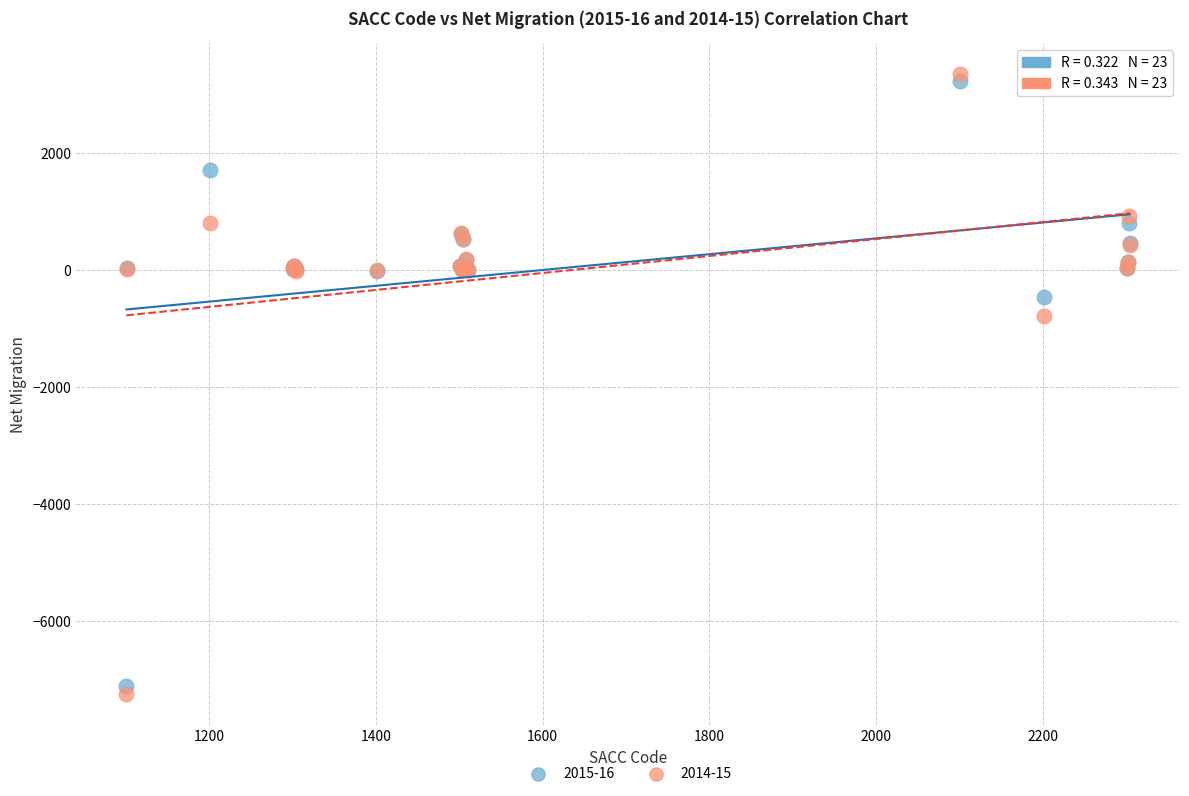

What is the X range (max minus min) for the scatter plot?

1203